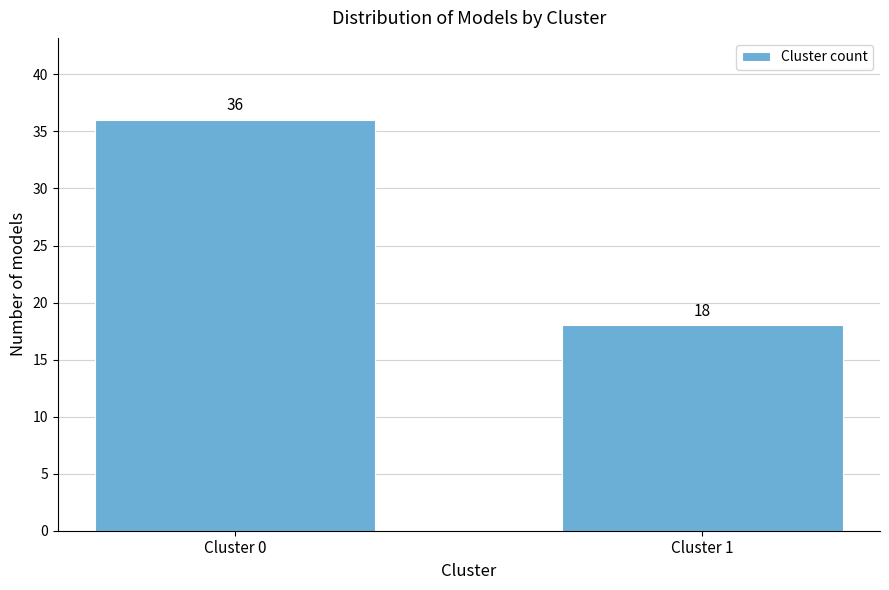

Reading left to right, transcribe all the data shown in this chart.

Cluster 0=36	Cluster 1=18